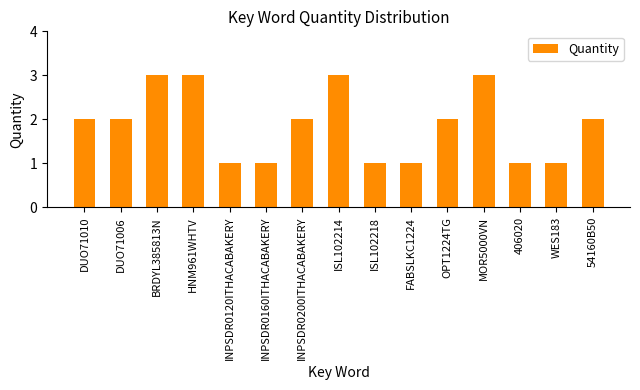

Between ISL102218 and OPT1224TG, which is larger?

OPT1224TG